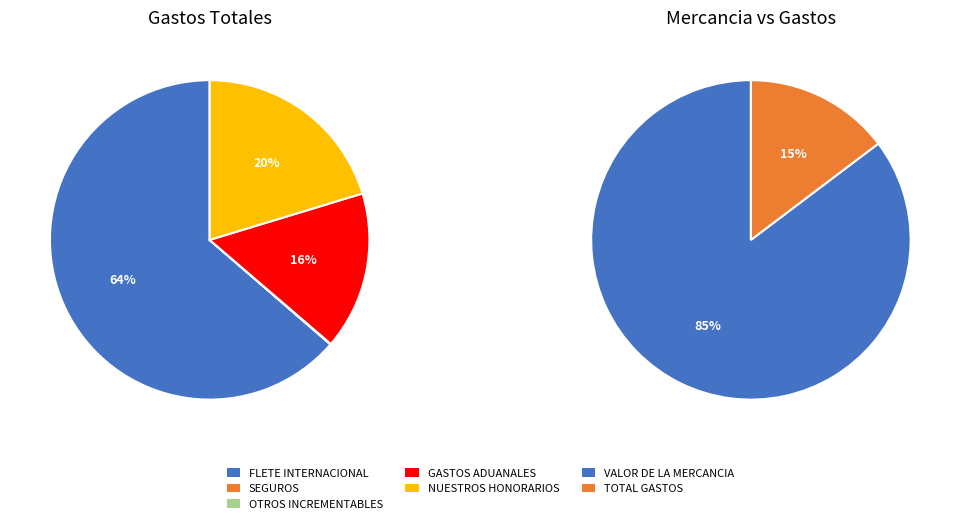

How many slices are in this pie chart?

5